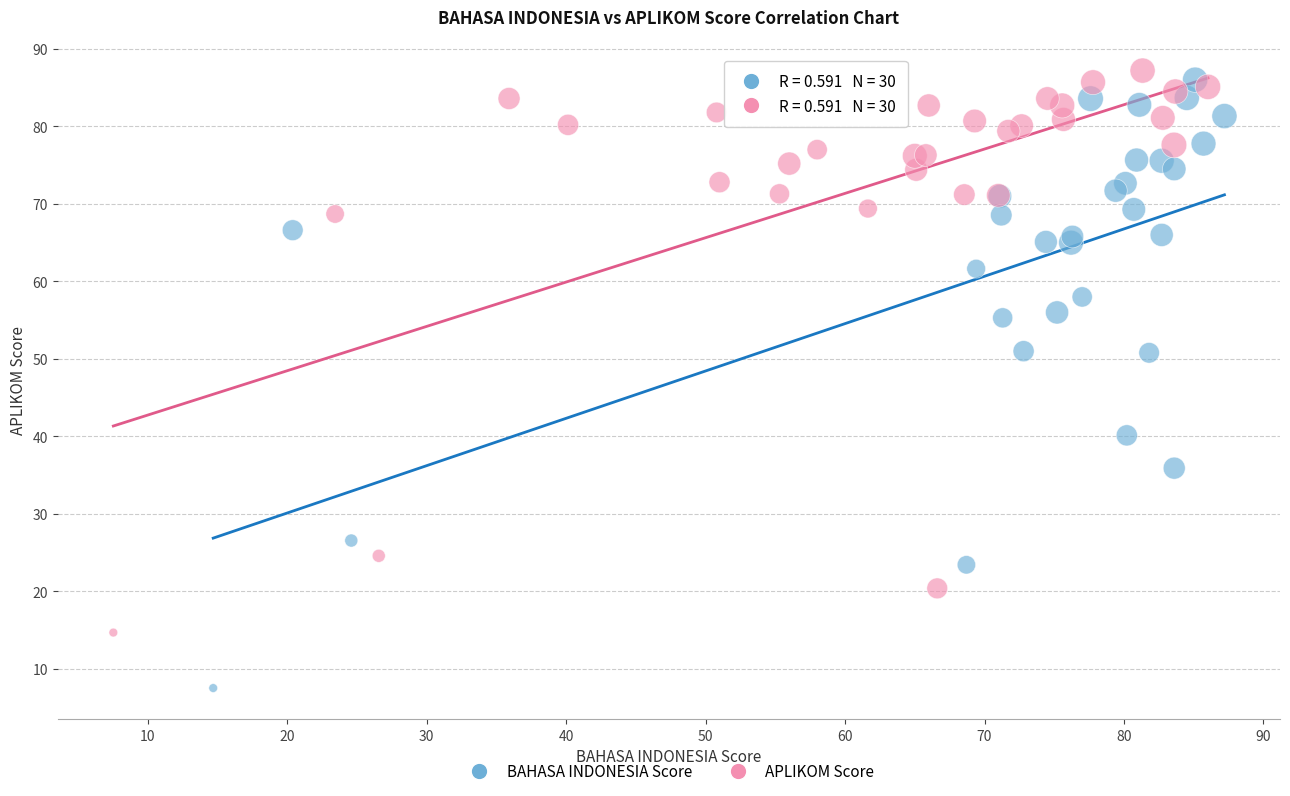

Which series contains the lowest Y value?

BAHASA INDONESIA Score